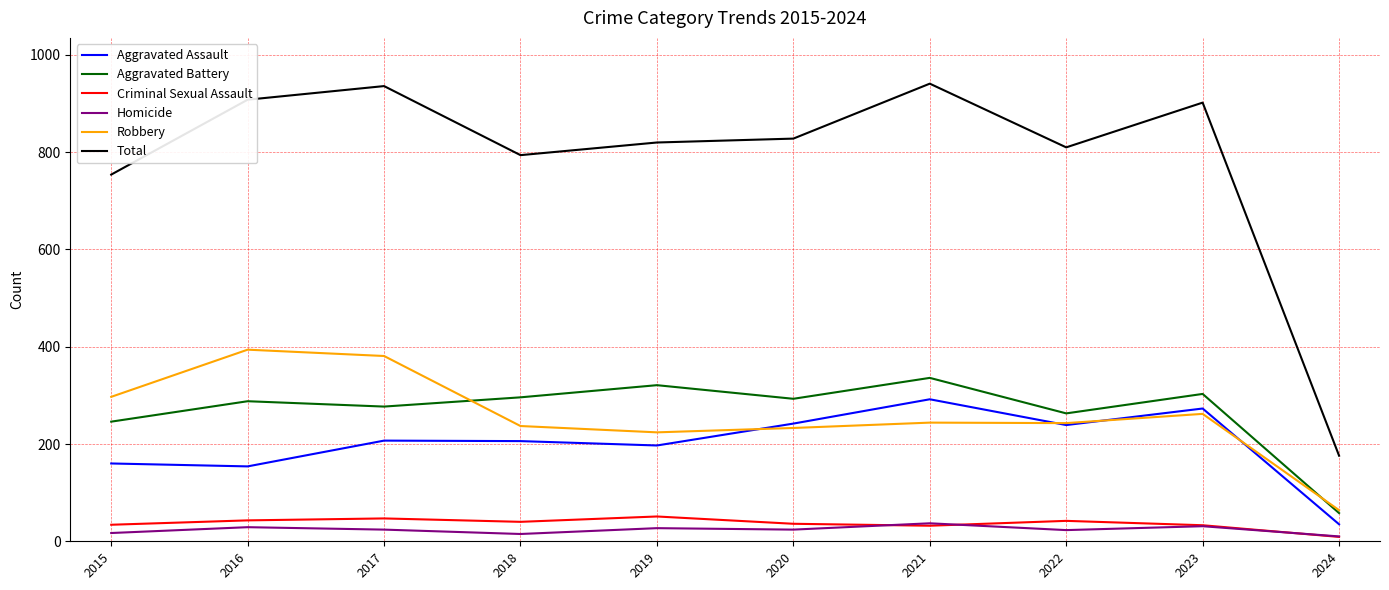

Where is the first local minimum for Homicide?

2018